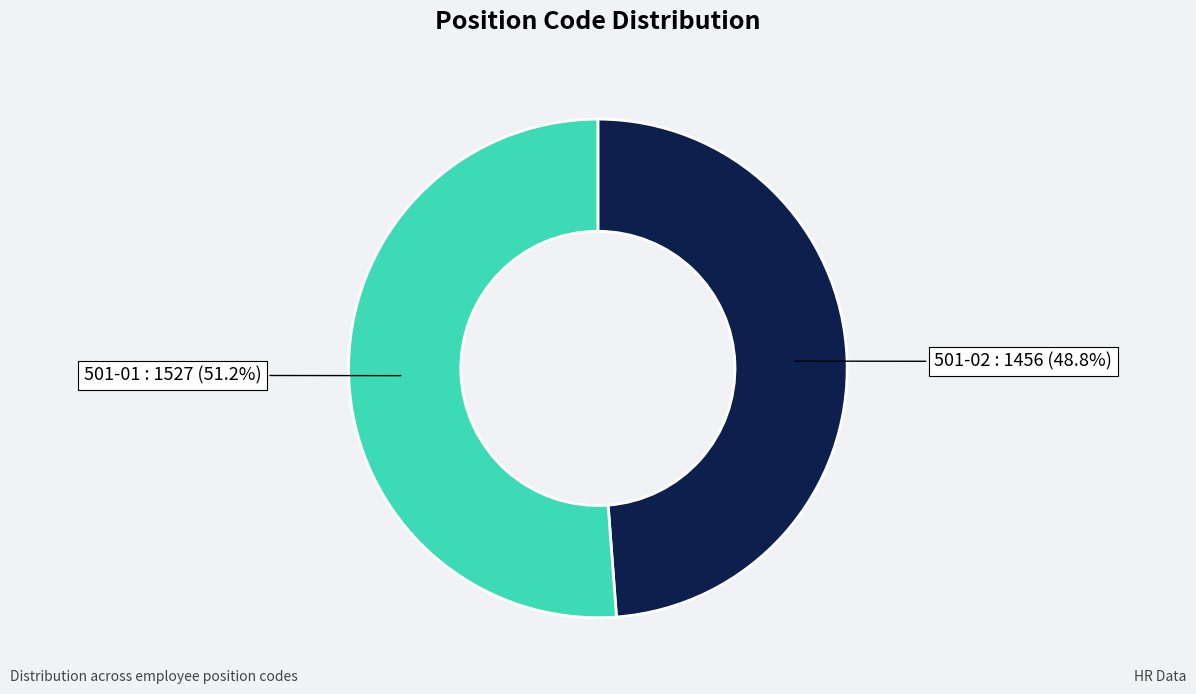

How many segments does this pie chart have?

2